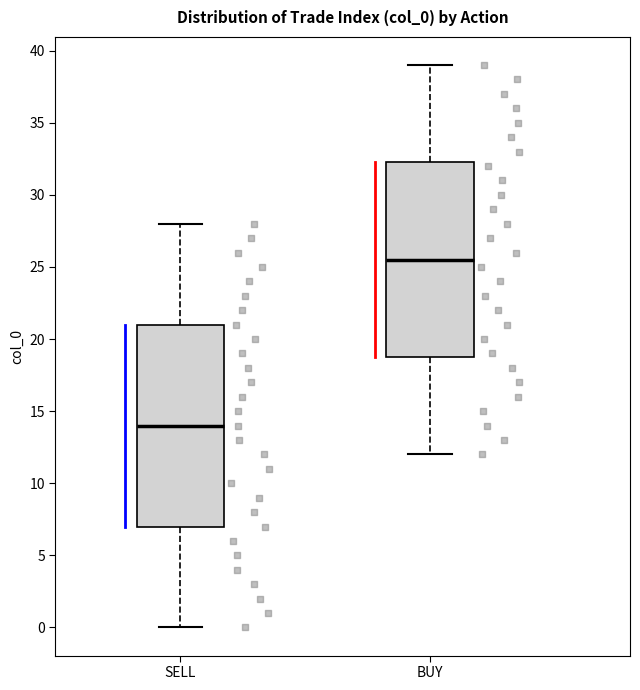

Reading left to right, transcribe this box plot: for each box, give where its median line is, the range the box spans, and where its two whiskers end, as read against the y-axis. The values are not printed on the chart, so give them approximately, as read against the axis.

SELL: median 14.0, box 7.0 to 21.0, whiskers 0.0 to 28.0
BUY: median 25.5, box 19.0 to 32.5, whiskers 12.0 to 39.0